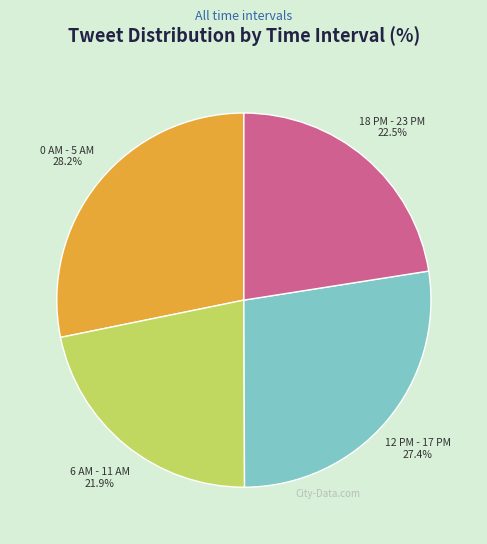

Approximately how many times larger is the value at 12 PM - 17 PM compared to 18 PM - 23 PM?

1.2